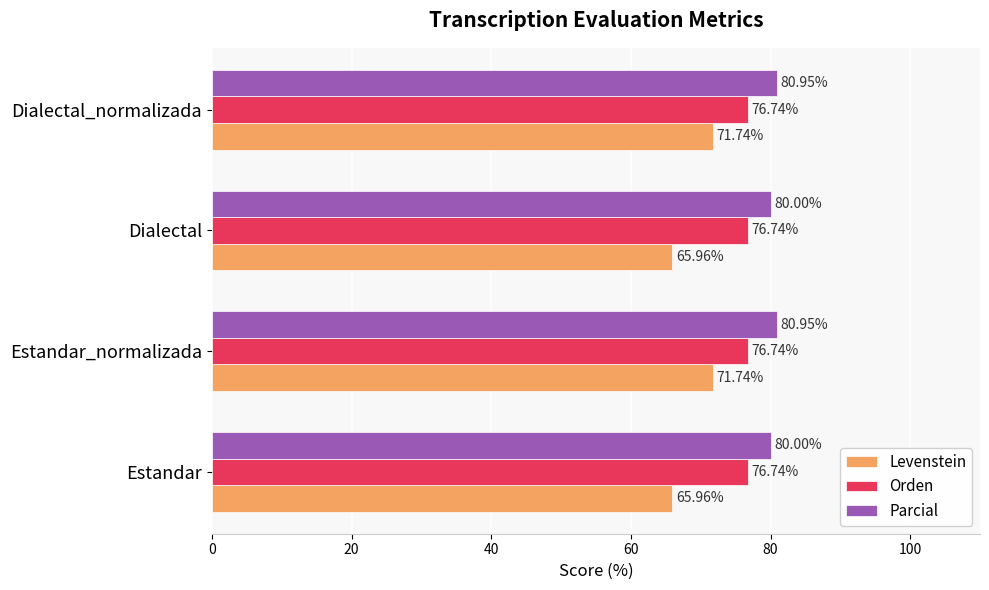

What is the difference between the Parcial values at Dialectal_normalizada and Estandar?

1.0